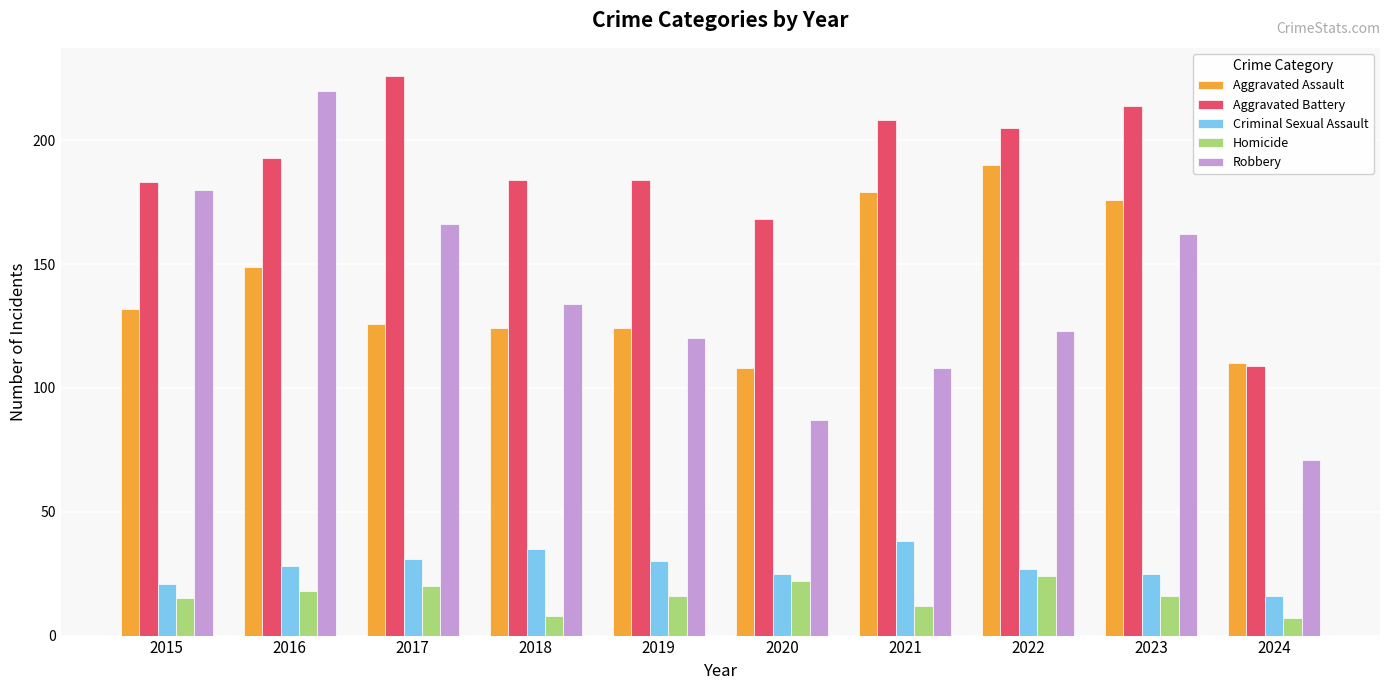

What is the average value of the Aggravated Battery series?

187